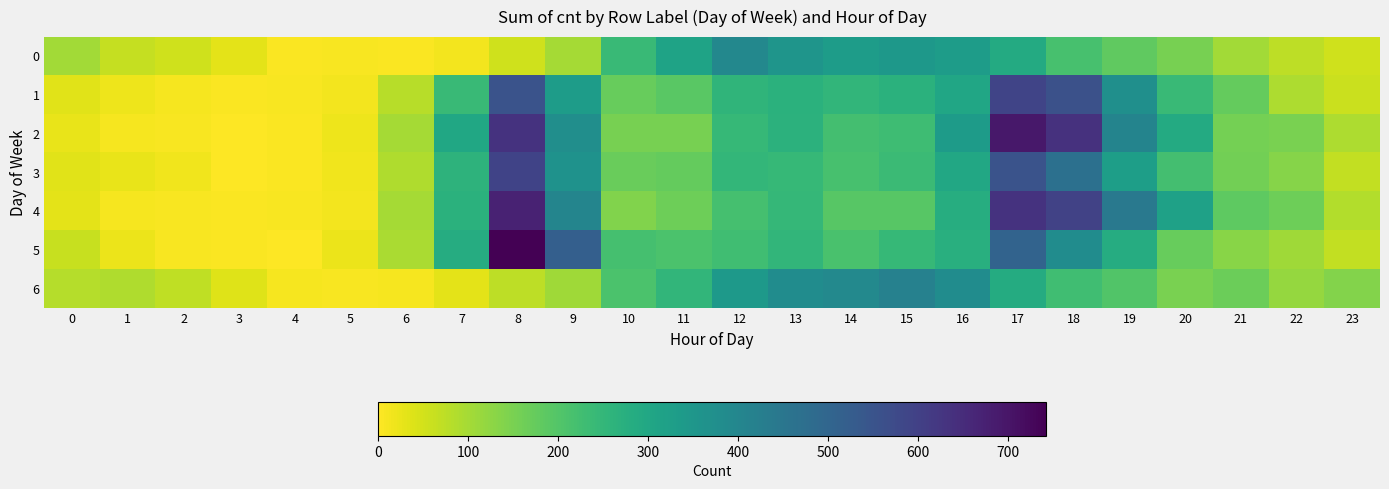

Reading right to left, transcribe all the data shown in this chart.

0: 23=53	22=73	21=104	20=152	19=182	18=217	17=287	16=332	15=346	14=332	13=355	12=396	11=311	10=239	9=99	8=55	7=12	6=5	5=6	4=5	3=30	2=54	1=65	0=103
1: 23=58	22=92	21=176	20=240	19=371	18=557	17=590	16=302	15=267	14=255	13=268	12=256	11=191	10=172	9=331	8=552	7=238	6=81	5=12	4=8	3=4	2=11	1=20	0=34
2: 23=90	22=150	21=154	20=288	19=408	18=635	17=695	16=336	15=231	14=222	13=264	12=244	11=153	10=151	9=374	8=634	7=301	6=99	5=19	4=3	3=0	2=6	1=10	0=26
3: 23=67	22=134	21=159	20=221	19=327	18=467	17=552	16=297	15=236	14=217	13=245	12=252	11=174	10=171	9=363	8=592	7=262	6=89	5=16	4=4	3=0	2=16	1=24	0=33
4: 23=85	22=165	21=183	20=318	19=442	18=596	17=633	16=279	15=192	14=193	13=248	12=220	11=164	10=140	9=404	8=670	7=268	6=99	5=13	4=6	3=4	2=6	1=11	0=31
5: 23=69	22=106	21=132	20=172	19=283	18=382	17=507	16=274	15=246	14=214	13=254	12=227	11=209	10=219	9=518	8=742	7=282	6=94	5=22	4=2	3=3	2=6	1=21	0=61
6: 23=138	22=118	21=167	20=150	19=200	18=228	17=286	16=380	15=416	14=394	13=381	12=341	11=253	10=209	9=107	8=73	7=30	6=9	5=7	4=10	3=35	2=71	1=88	0=82